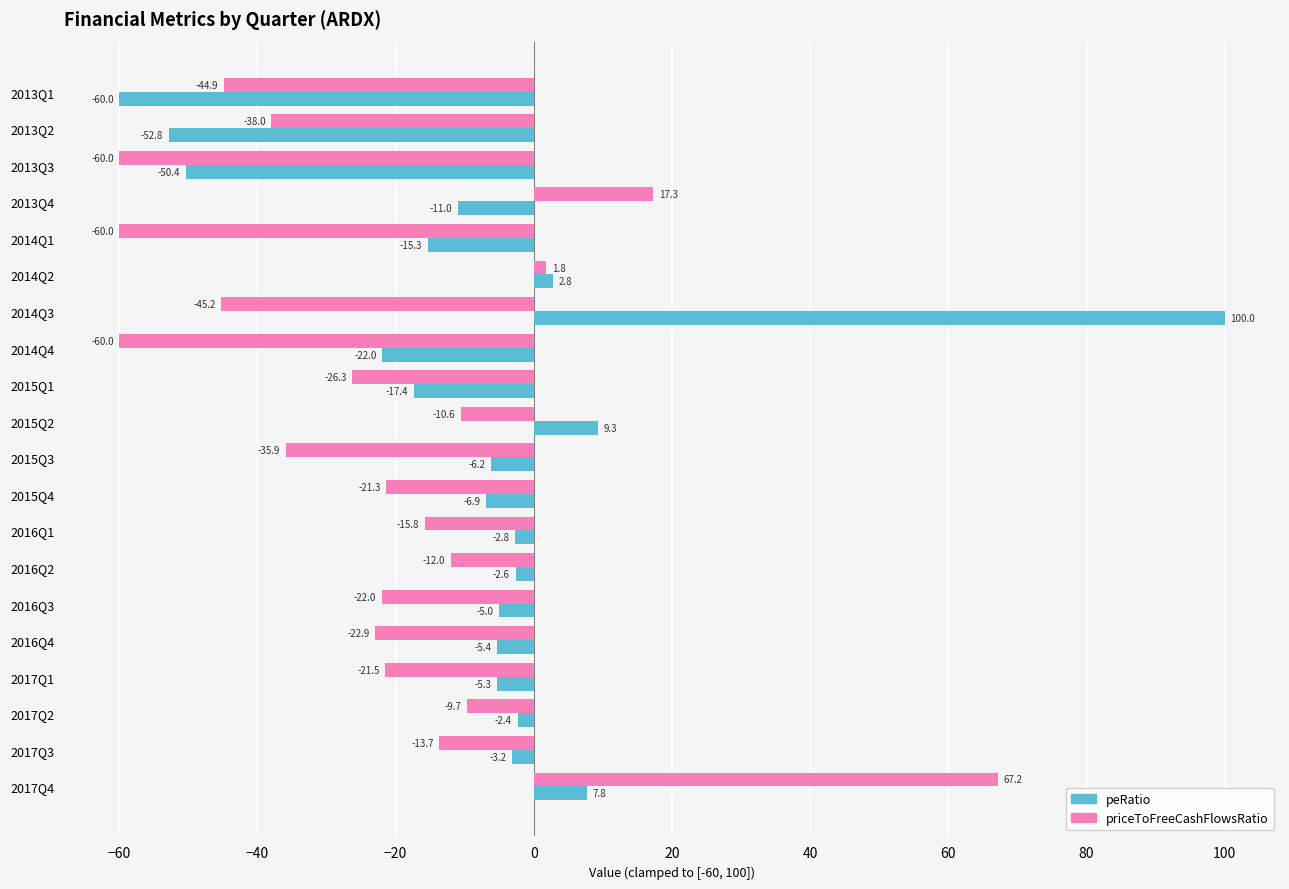

Which series has the widest spread of values?

peRatio